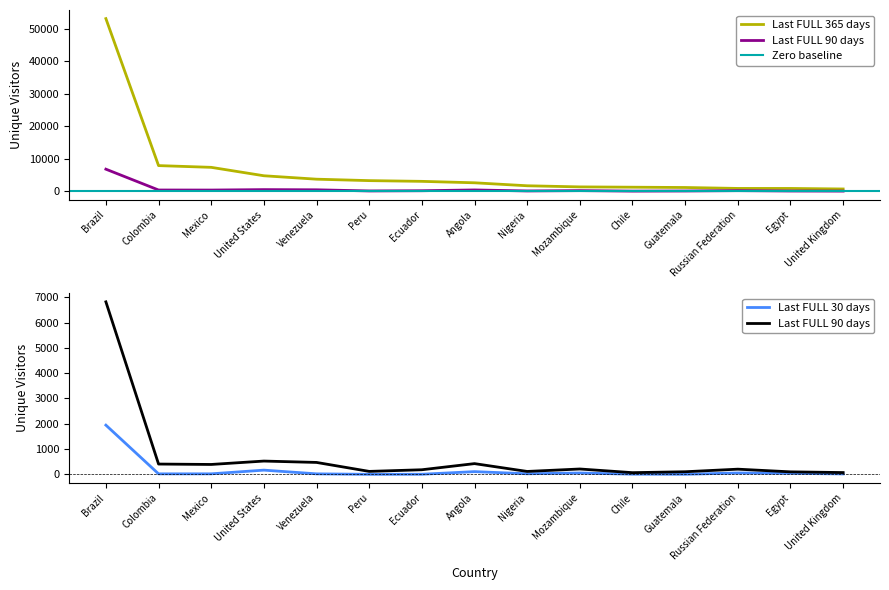

What value does the Last FULL 30 days series have at Chile?

9